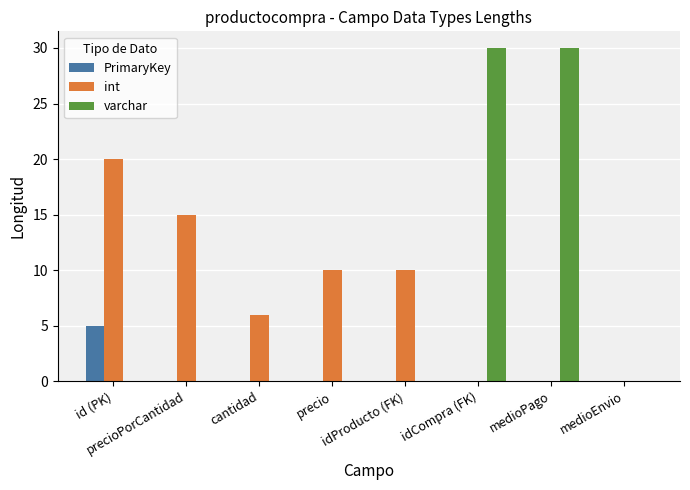

What is the sum of all int values?

61